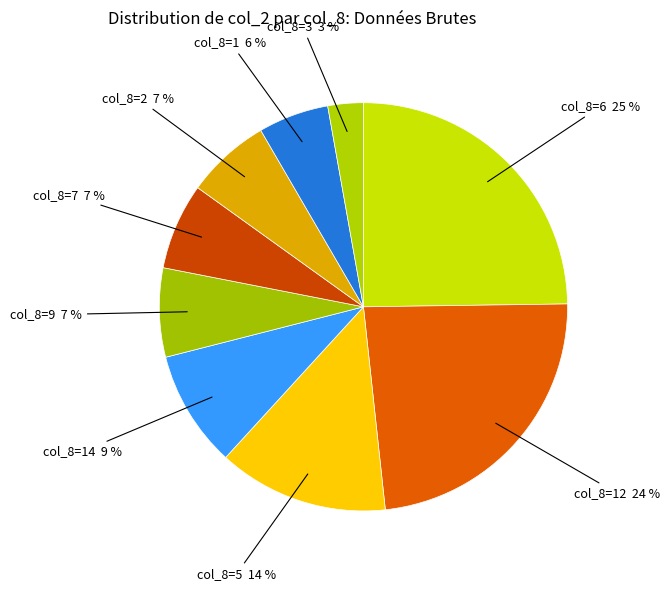

How many slices are in this pie chart?

9